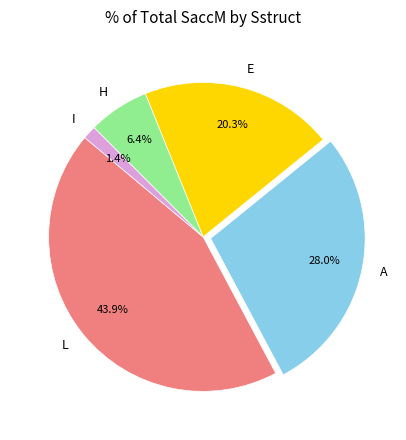

What portion of the pie excludes I?

98.6%